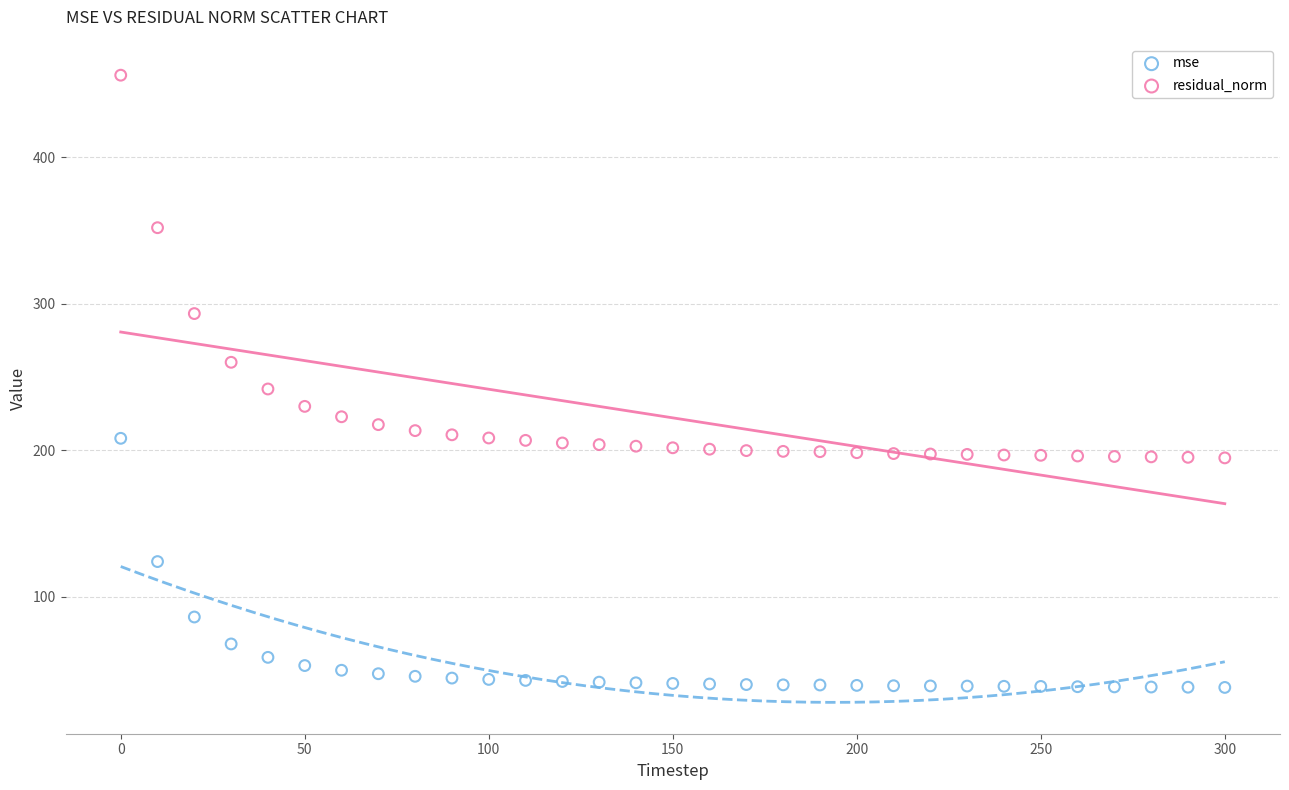

Which series has the widest spread of Y values?

residual_norm